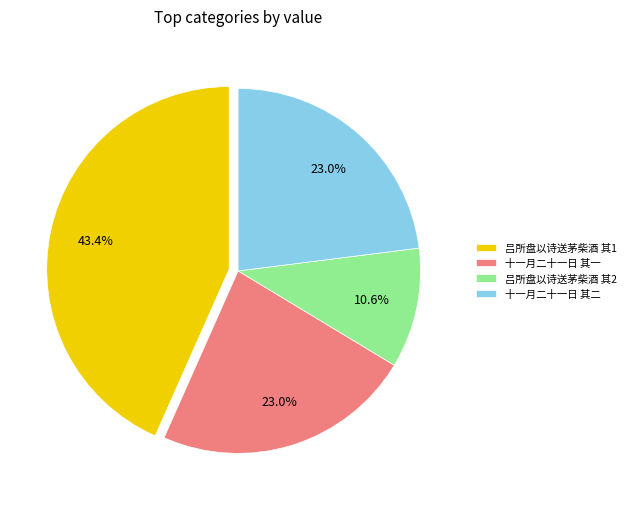

To the nearest percent, what is the average slice percentage?

25%